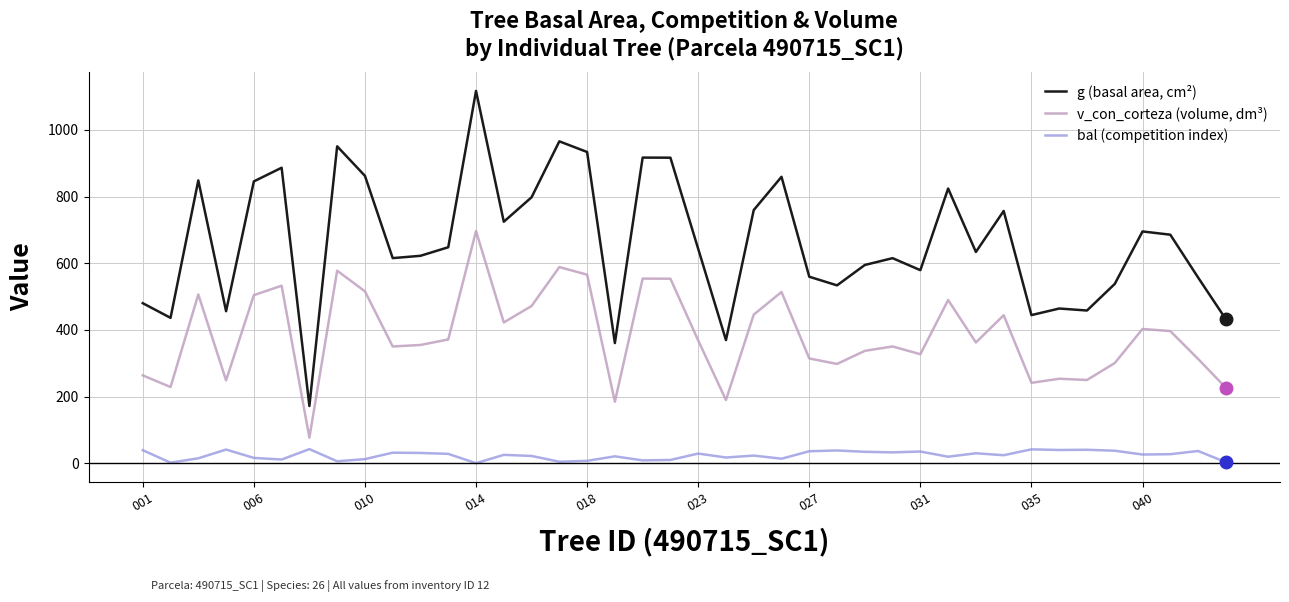

Which series has the widest spread of values?

g (basal area, cm²)